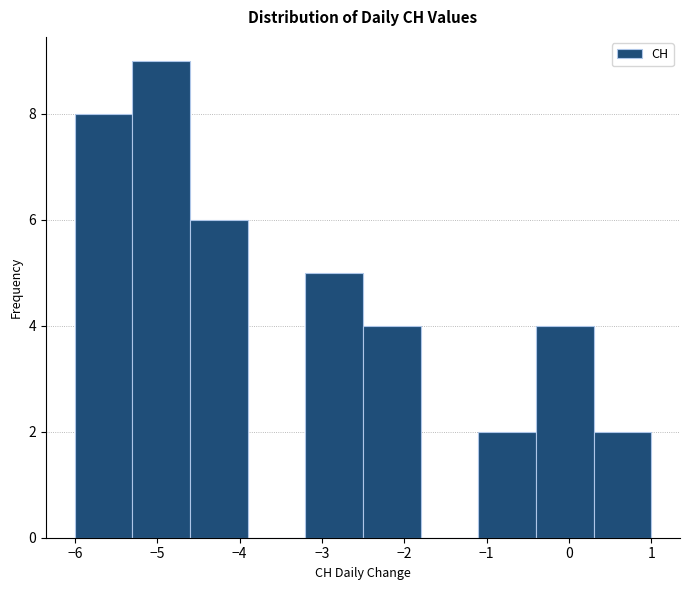

Reading left to right, transcribe this chart: for each bar, give the range it covers on the x-axis and its height. The values are not printed on the chart, so give them approximately, as read against the axis.

-6.0 to -5.3: 8
-5.3 to -4.6: 9
-4.6 to -3.9: 6
-3.9 to -3.2: 0
-3.2 to -2.5: 5
-2.5 to -1.8: 4
-1.8 to -1.1: 0
-1.1 to -0.4: 2
-0.4 to 0.3: 4
0.3 to 1.0: 2